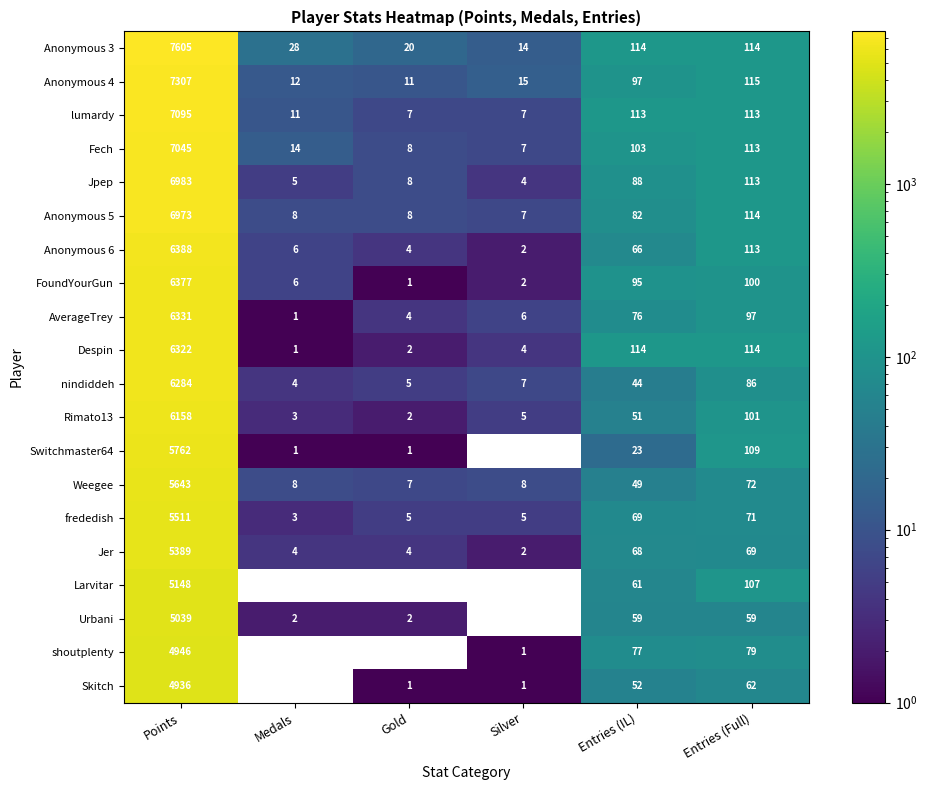

What is the difference between the highest and lowest values at Points?

2669